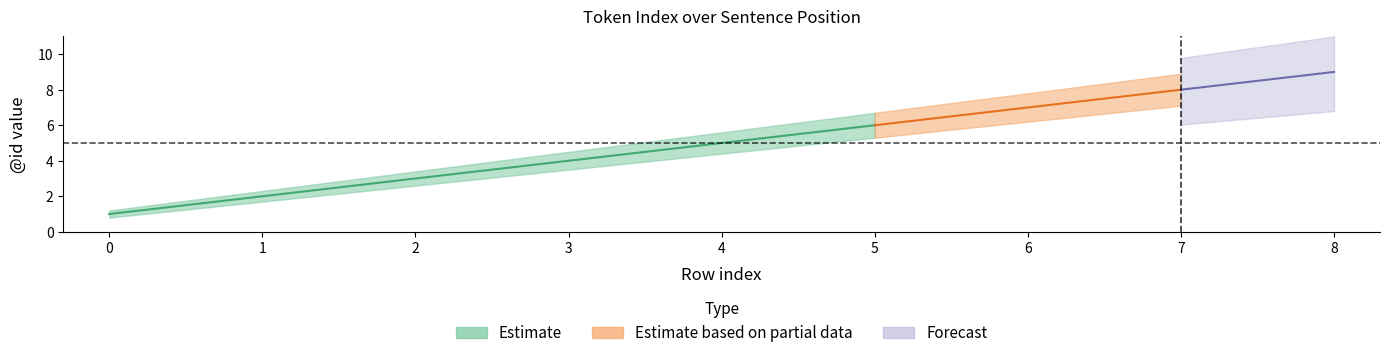

True or false: Estimate_lo has a value of 1.3 at 0.

False